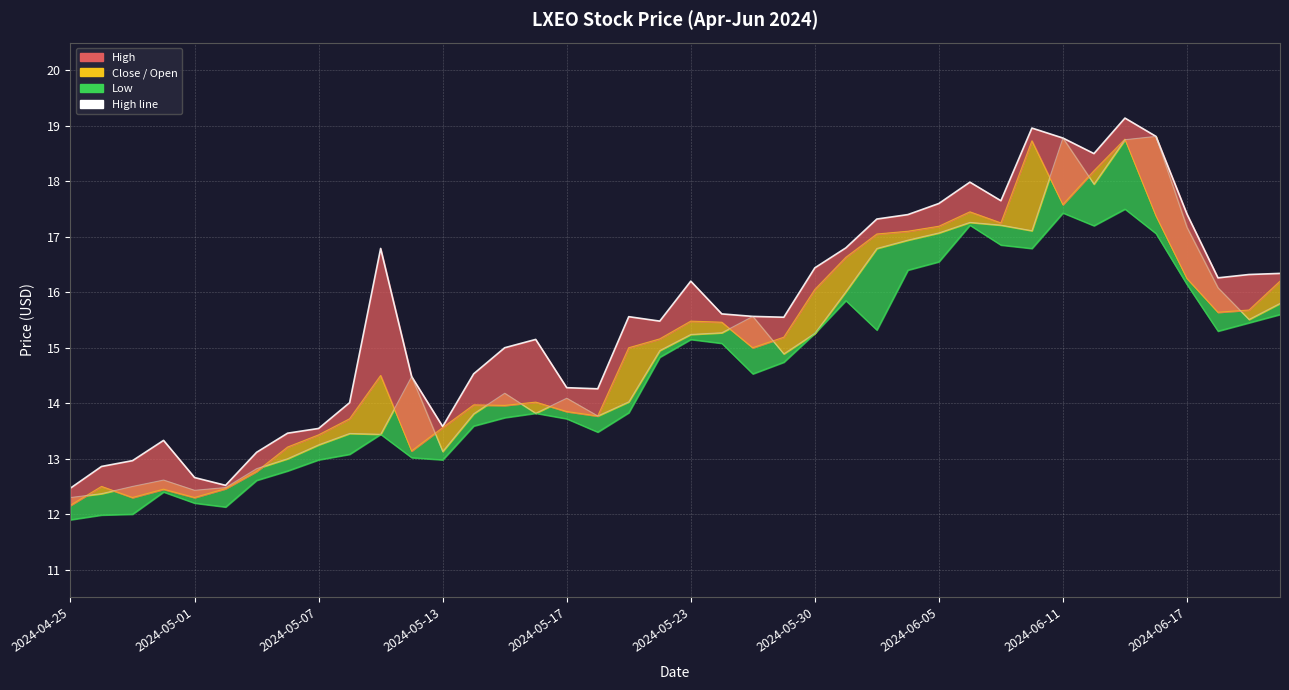

Reading right to left, extract all data points from this chart.

16.3	16.3	16.3	17.4	18.8	19.1	18.5	18.8	19.0	17.6	18.0	17.6	17.4	17.3	16.8	16.4	15.6	15.6	15.6	16.2	15.5	15.6	14.3	14.3	15.2	15.0	14.5	13.6	14.5	16.8	14.0	13.5	13.5	13.1	12.5	12.7	13.3	13.0	12.9	12.5